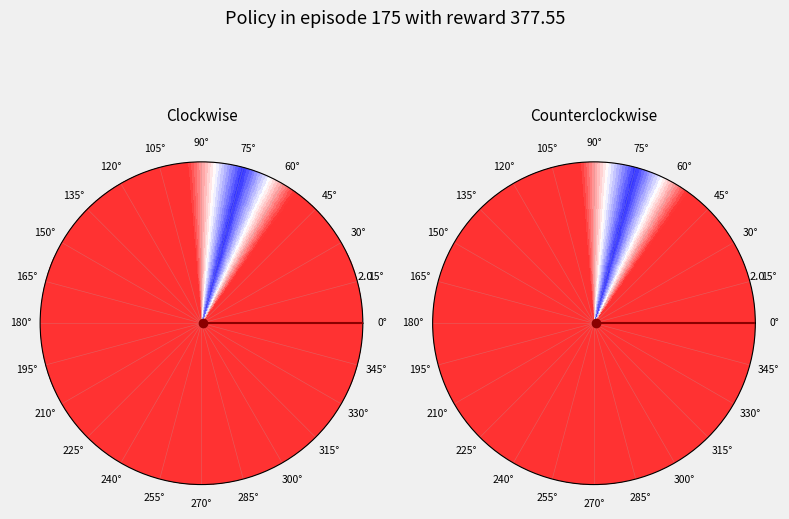

How many segments does this pie chart have?

6